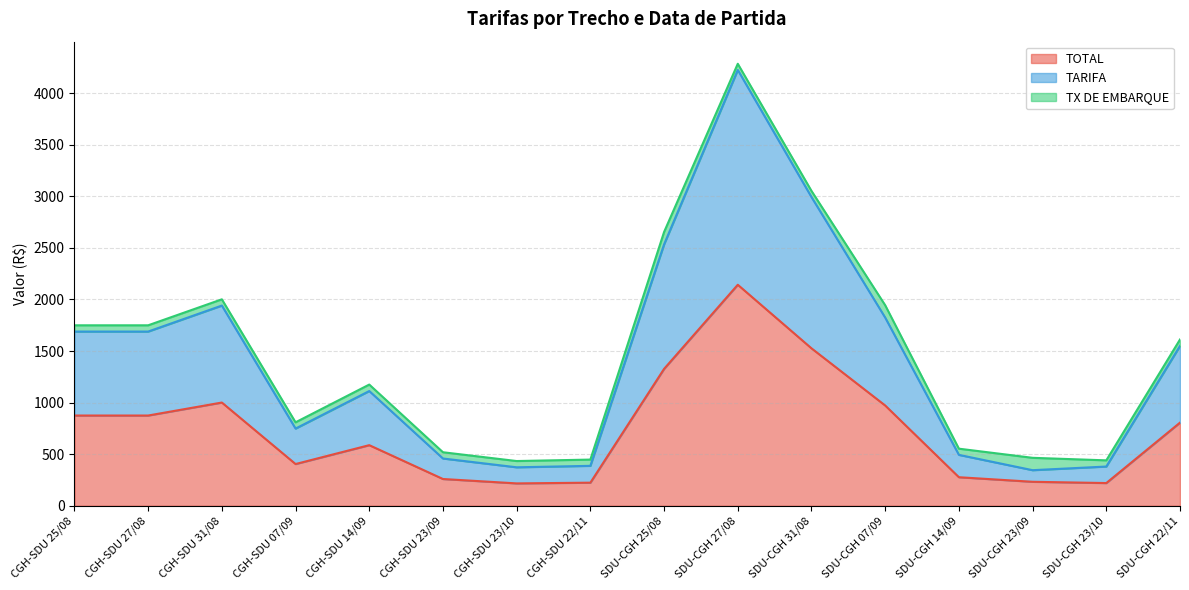

What are all the series names shown in the legend?

TOTAL, TARIFA, TX DE EMBARQUE